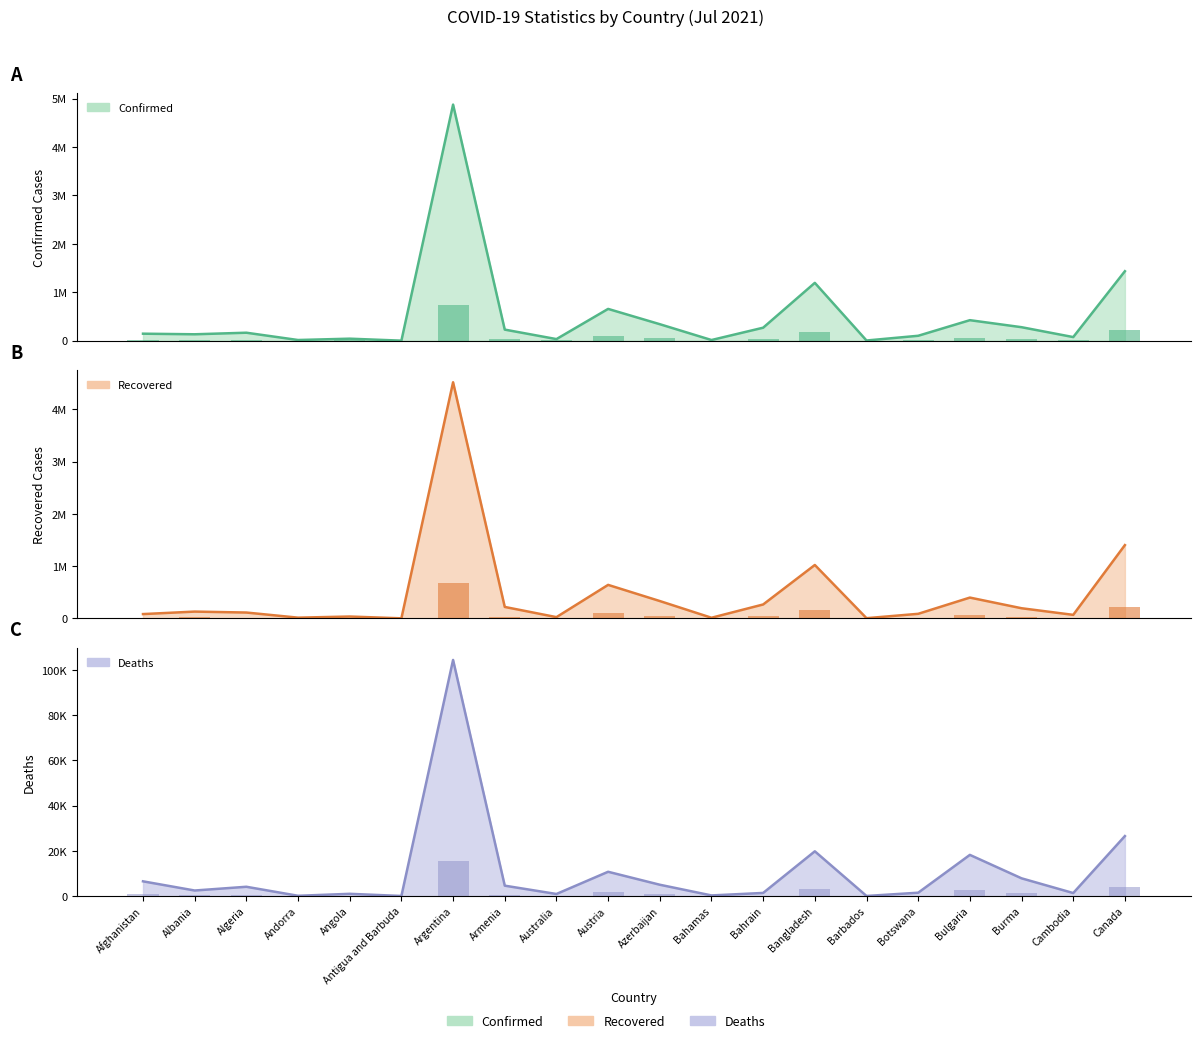

True or false: Recovered has a value of 425031 at Bahrain.

False